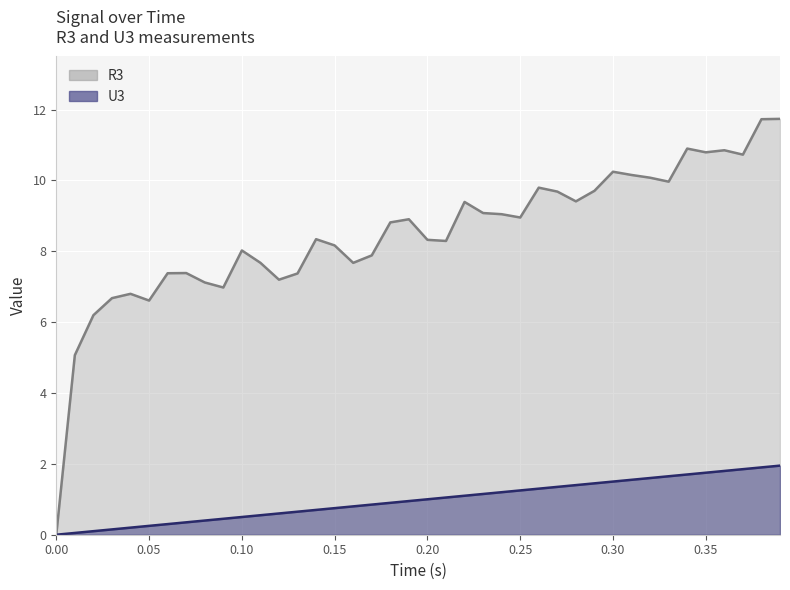

What is the value of the R3 point at the 22nd from the left?

8.3